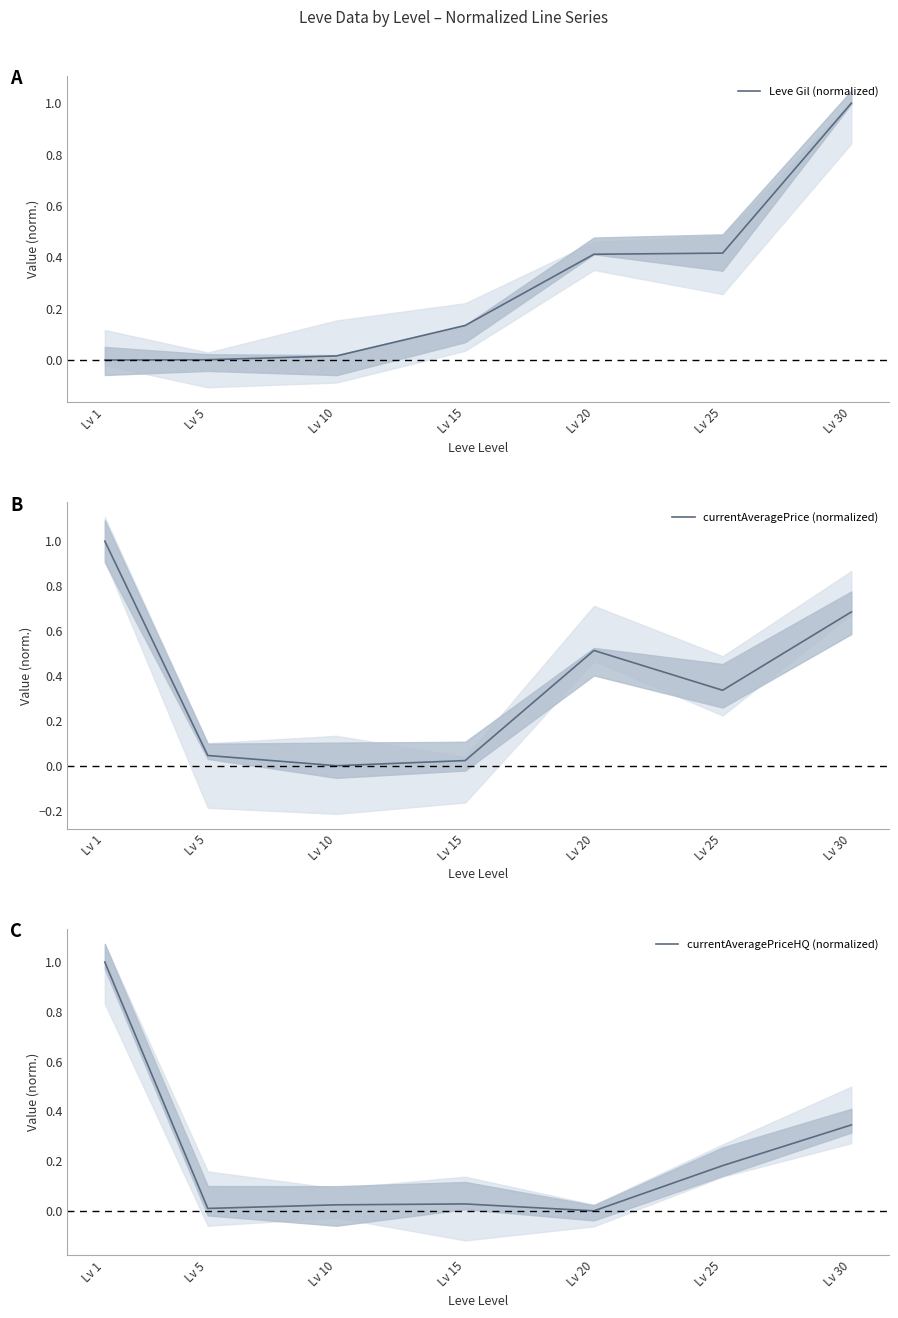

What are all the series names shown in the legend?

Leve Gil (normalized), currentAveragePrice (normalized), currentAveragePriceHQ (normalized)